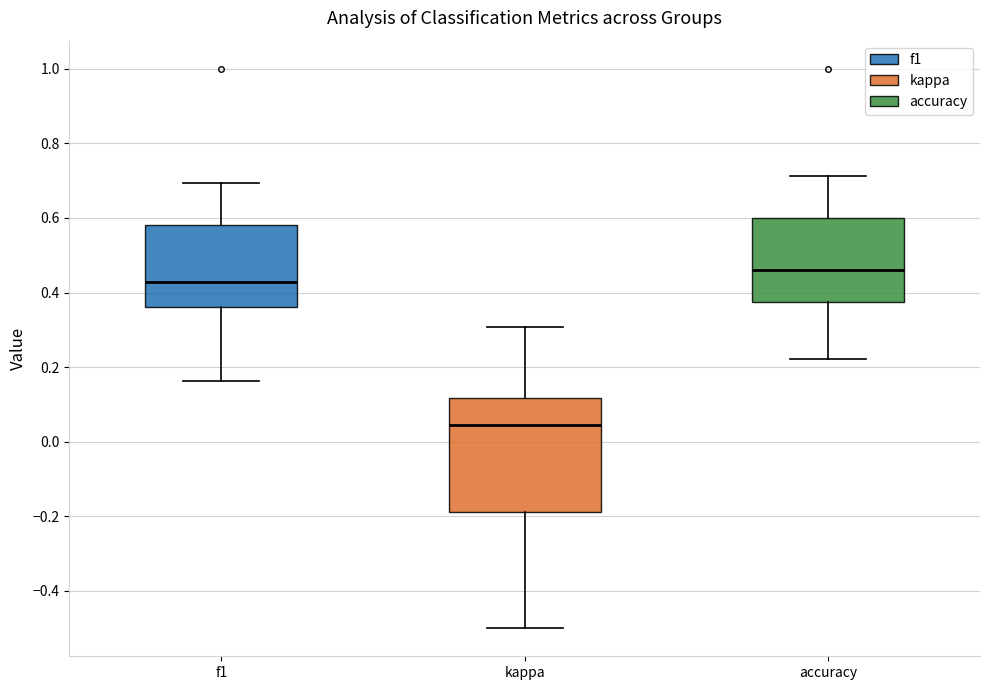

Reading left to right, transcribe this box plot: for each box, give where its median line is, the range the box spans, and where its two whiskers end, as read against the y-axis. The values are not printed on the chart, so give them approximately, as read against the axis.

f1: median 0.42, box 0.36 to 0.58, whiskers 0.16 to 0.70
kappa: median 0.04, box -0.18 to 0.12, whiskers -0.50 to 0.30
accuracy: median 0.46, box 0.38 to 0.60, whiskers 0.22 to 0.72